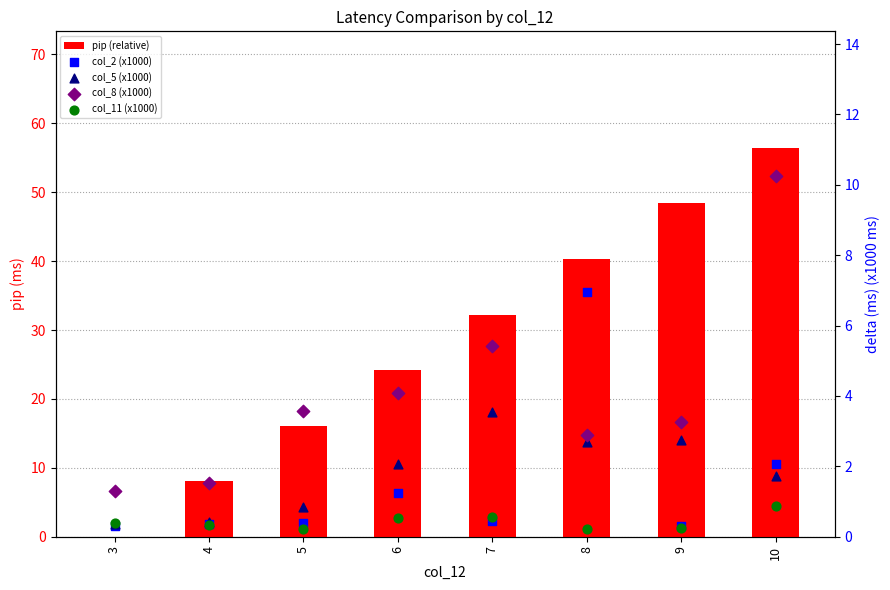

What is the total value across all series at 6?

32.1